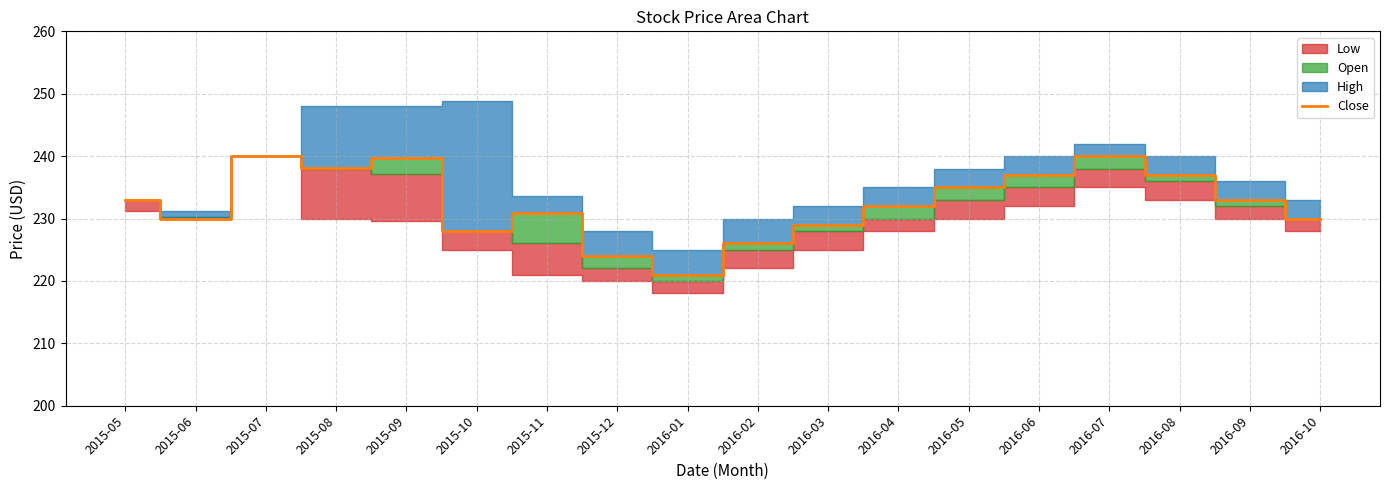

Is it true that Close equals 229.0 at 2016-03?

True